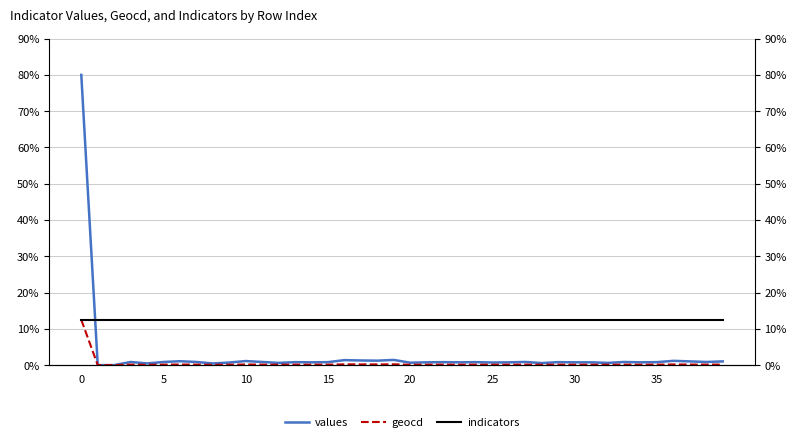

What is the spread (max minus min) of values at 35?

12.4